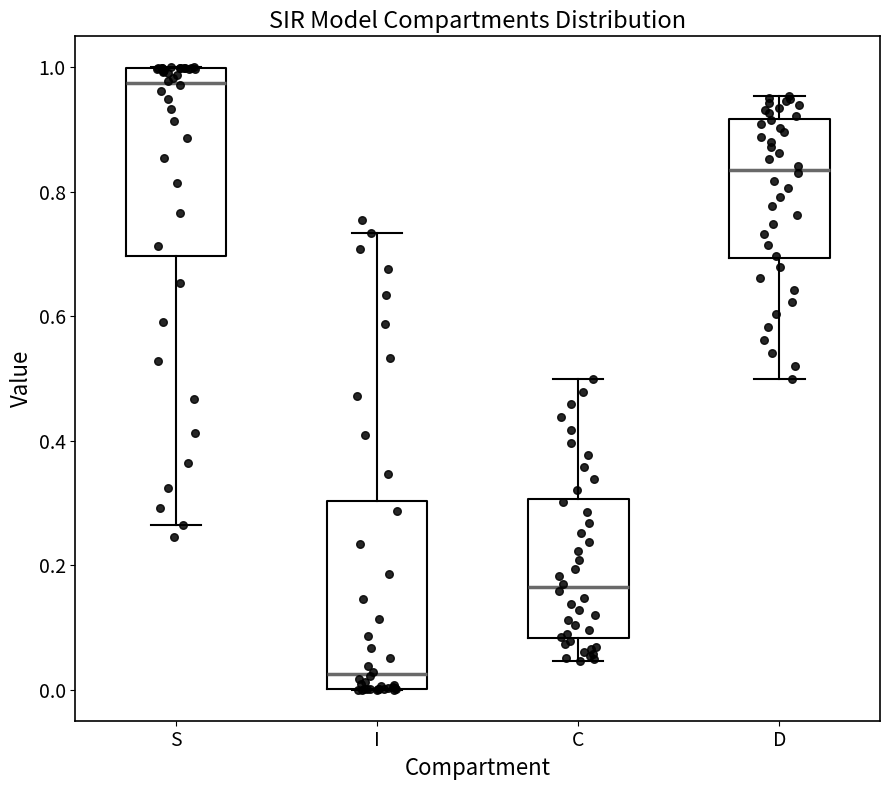

Where is the upper edge of the box for C on the y-axis? The values are not printed on the chart, so give them approximately, as read against the axis.

0.30